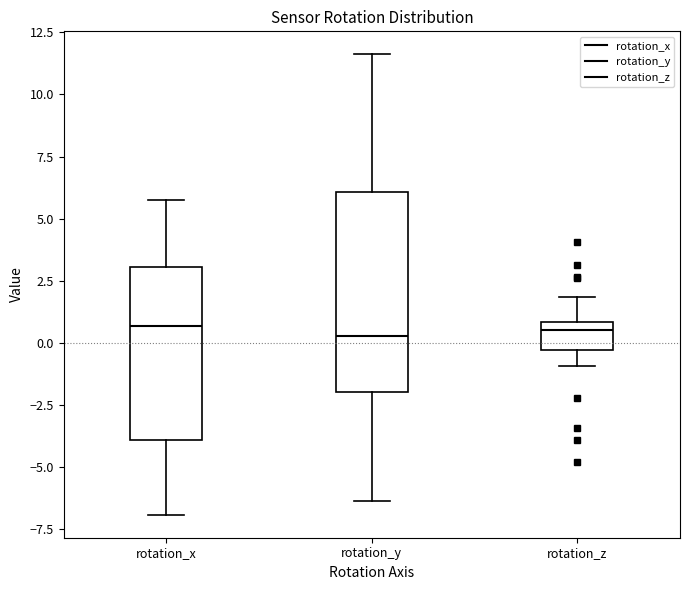

Where does the lower whisker of the box for rotation_z end on the y-axis? The values are not printed on the chart, so give them approximately, as read against the axis.

-1.0